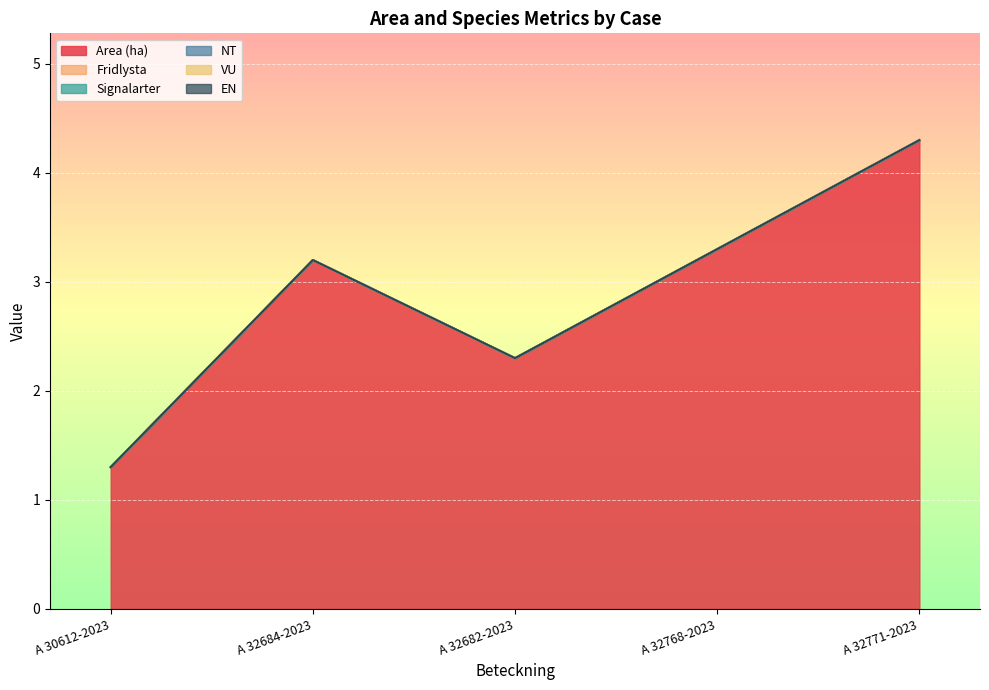

True or false: Signalarter has more than 1 points higher than both neighbors.

False